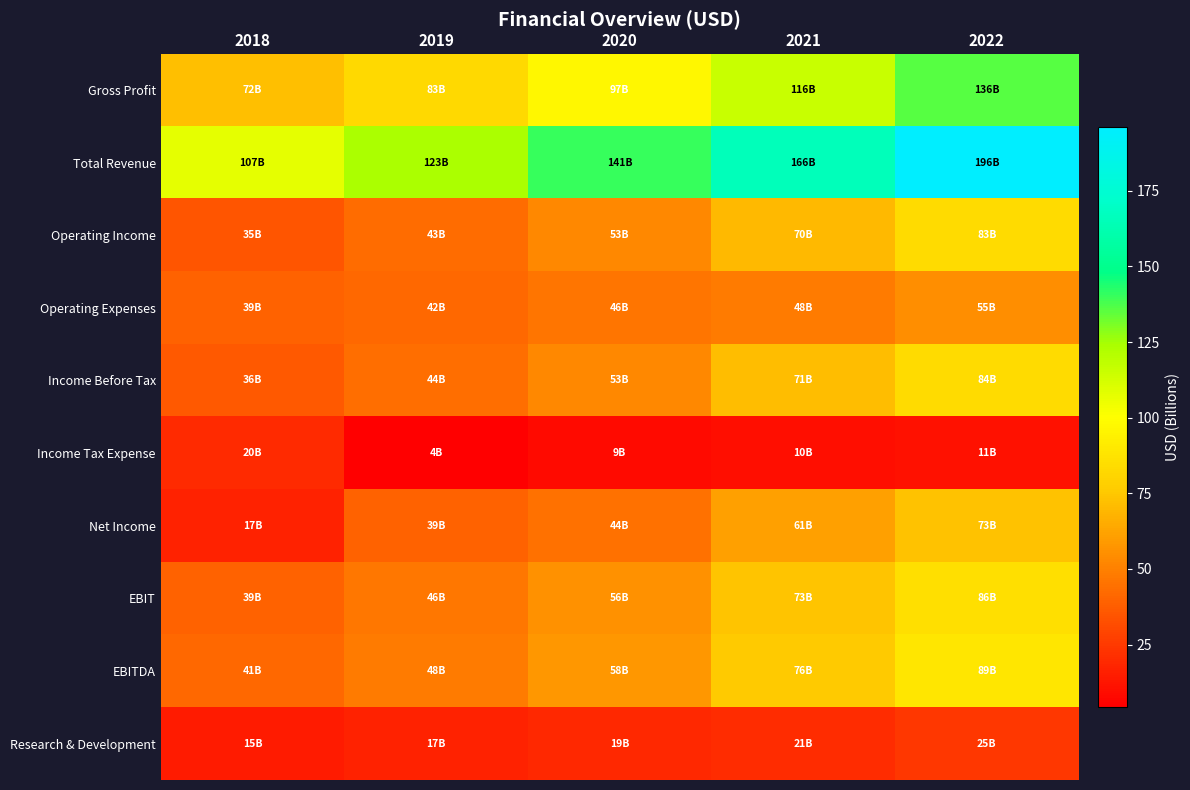

Which series has the largest range (max minus min)?

Total Revenue